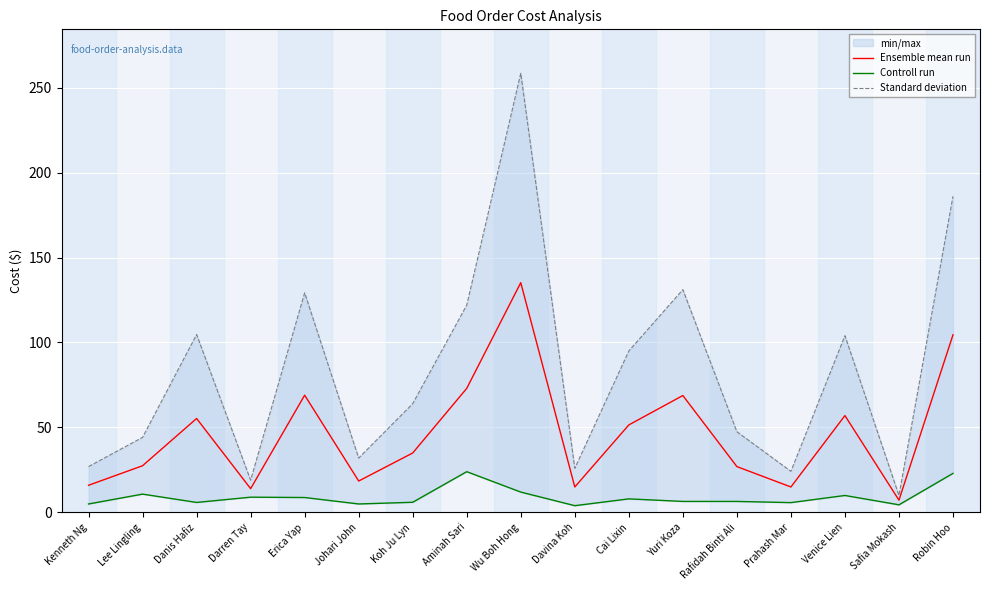

Rank the series at Erica Yap from lowest to highest value.

Controll run, Ensemble mean run, Standard deviation